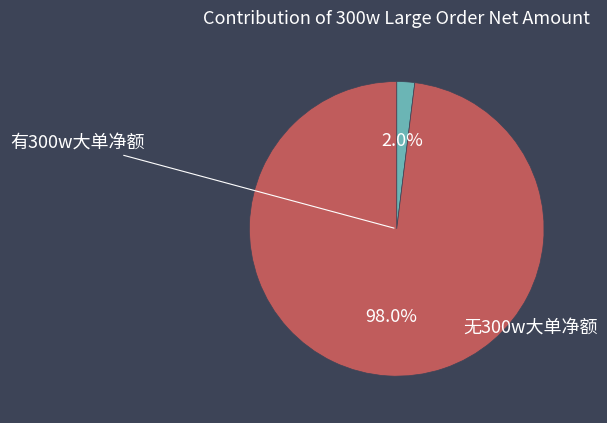

Is there any slice that represents more than half of the pie?

Yes